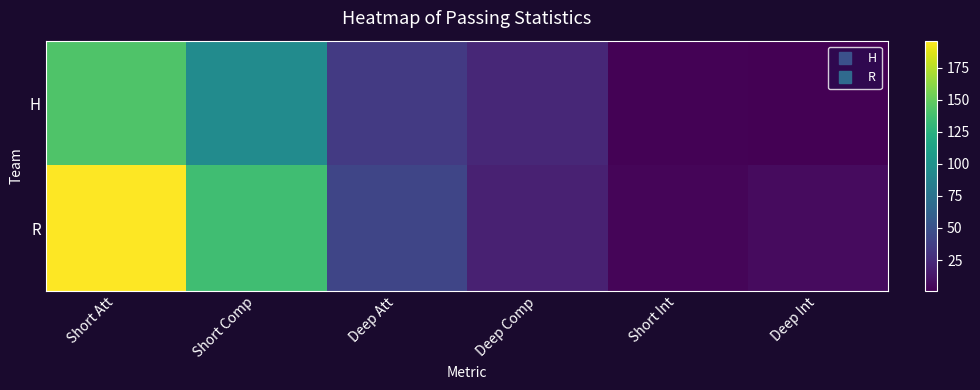

Which category has the highest value across all series?

Short Att